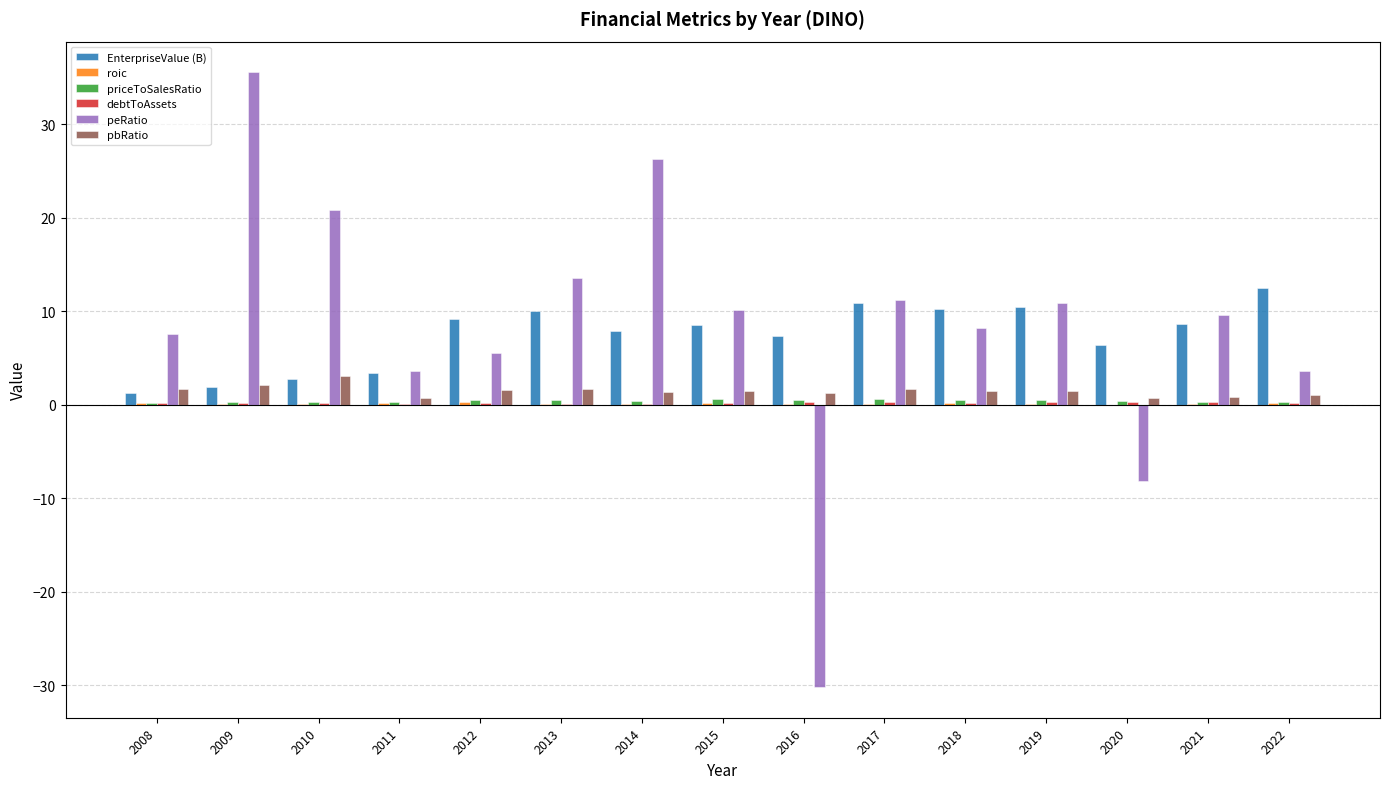

Which series changed the most between 2009 and 2010?

peRatio